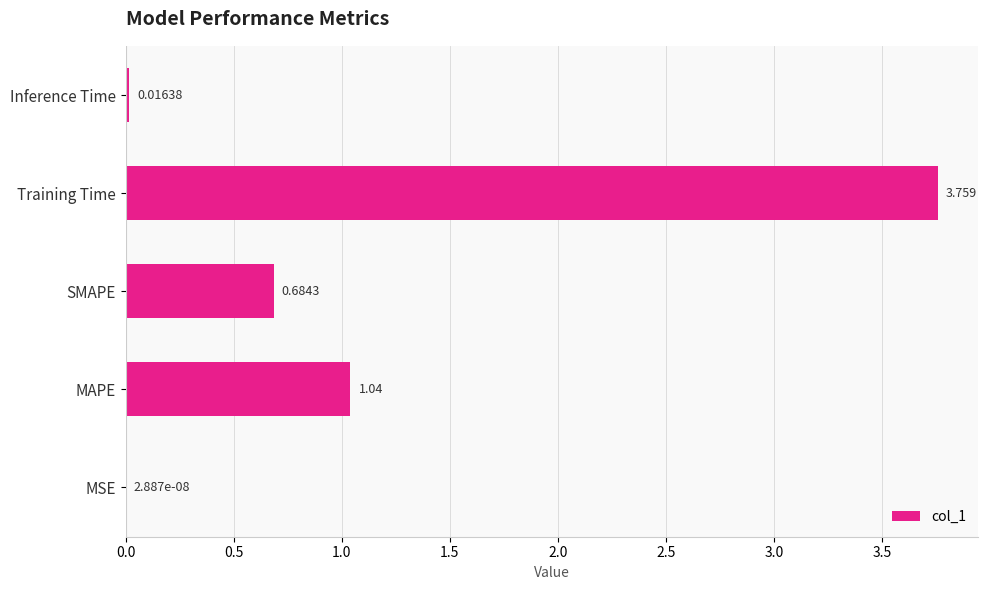

At which category does the chart reach its peak across all series?

Training Time